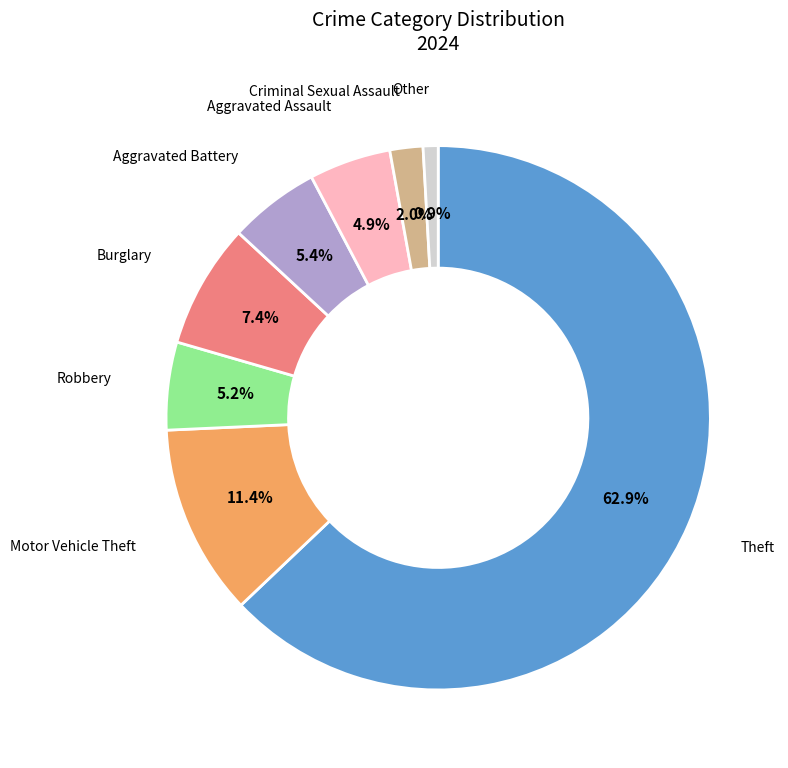

Does any single category account for the majority?

Yes